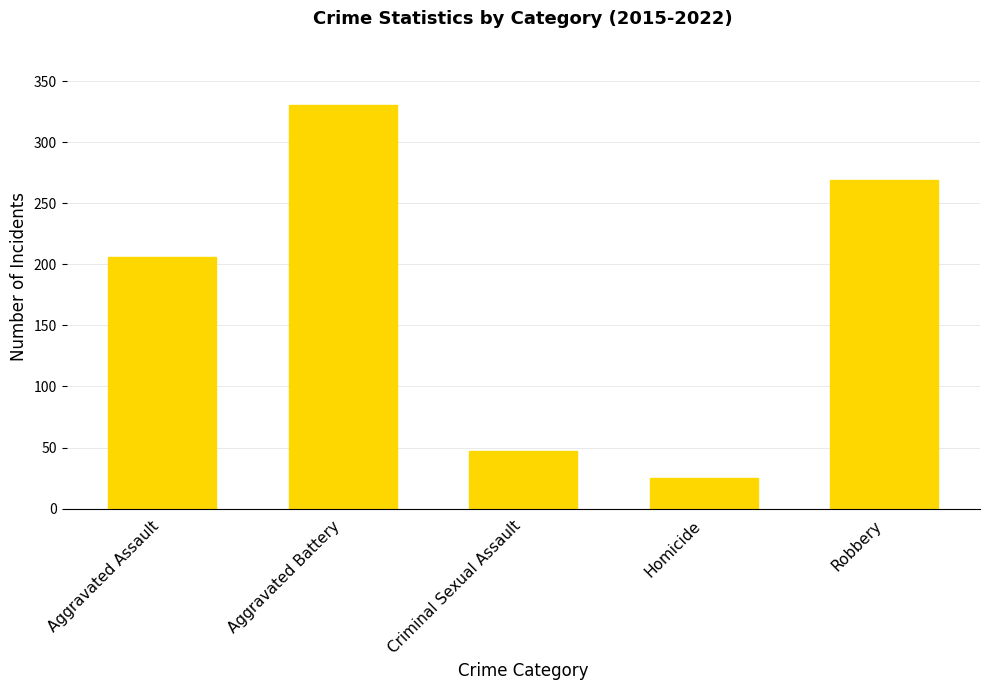

What is the approximate value at Aggravated Battery?

330.1